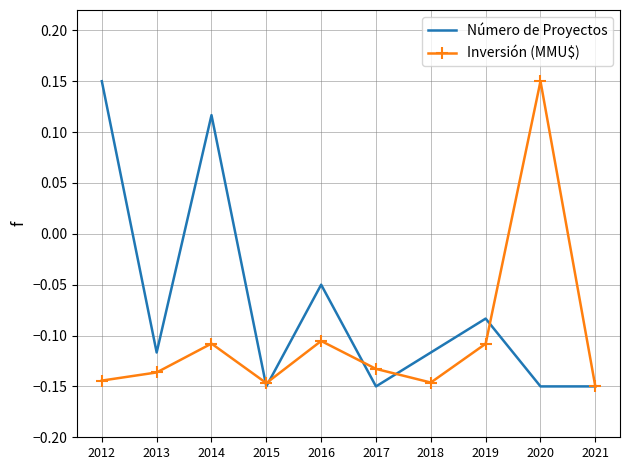

At which label does Inversión (MMU$) reach its peak?

2020